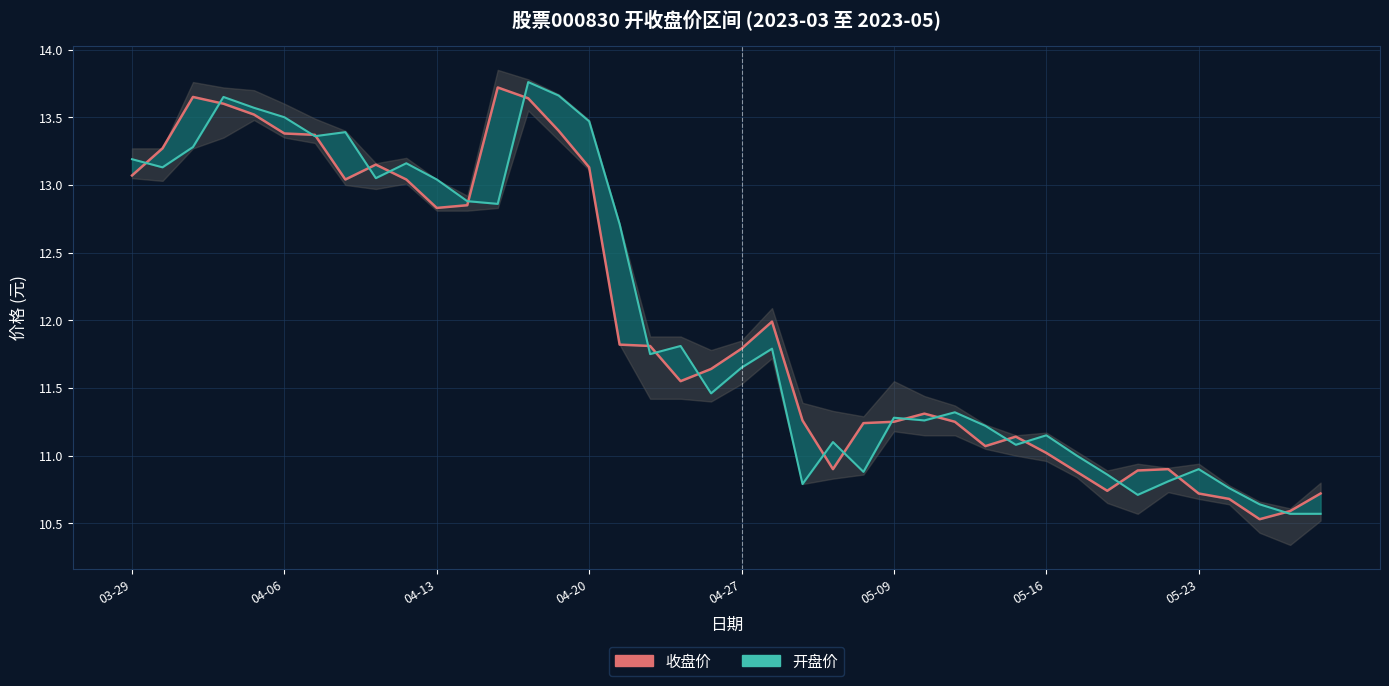

What position from the left is 22?

23